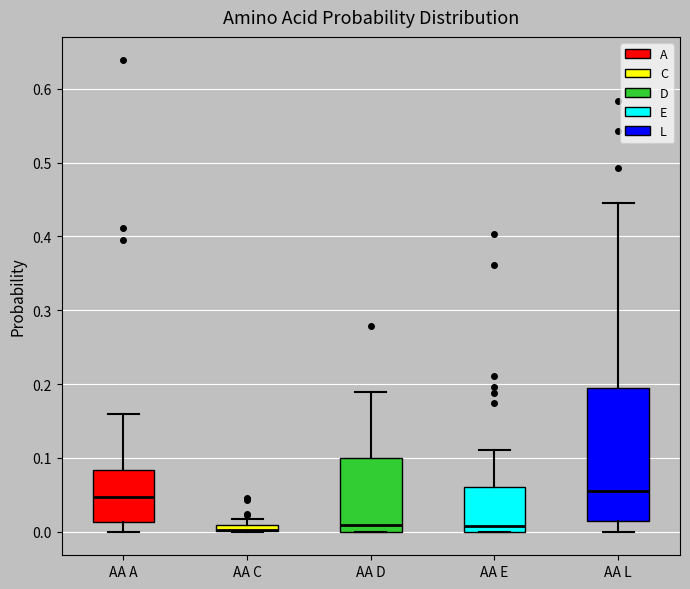

Where does the upper whisker of the box for AA D end on the y-axis? The values are not printed on the chart, so give them approximately, as read against the axis.

0.19